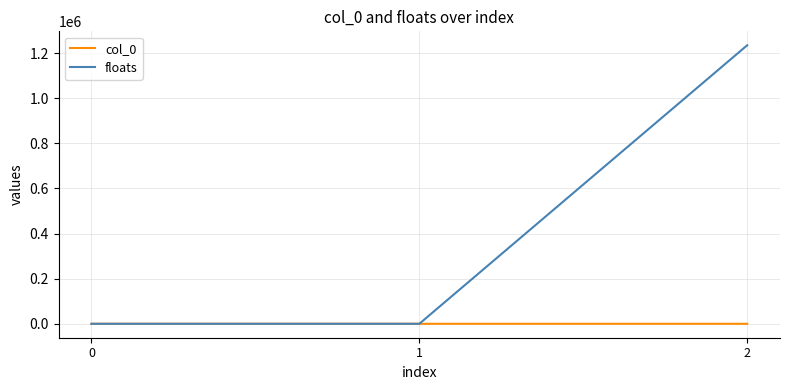

What value does the col_0 series have at 1?

1.0